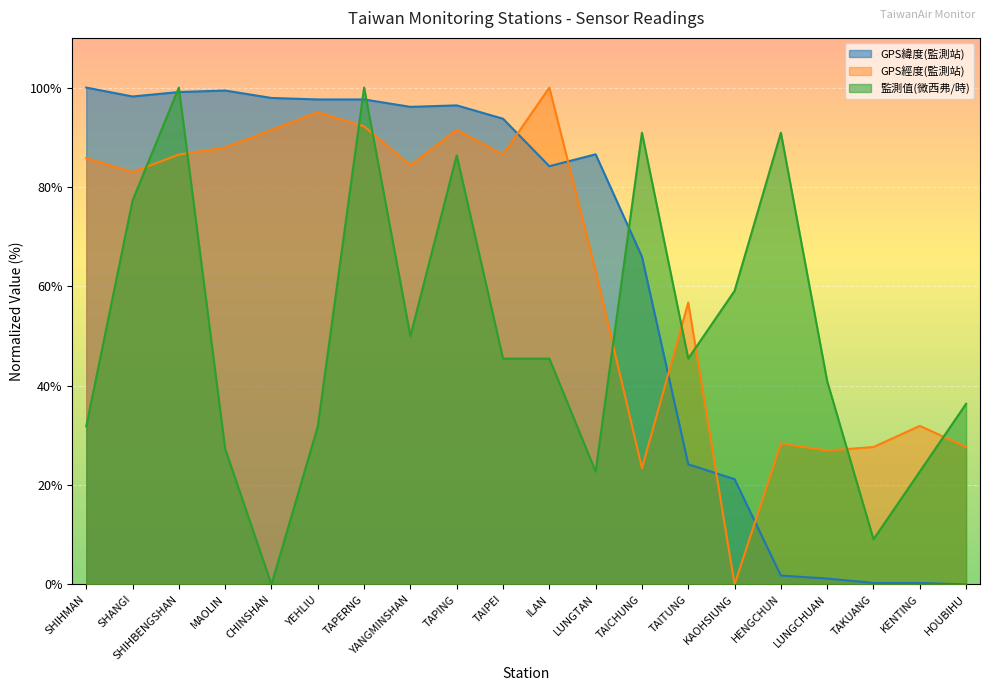

Which has a higher value, KAOHSIUNG or SHIHMAN?

SHIHMAN